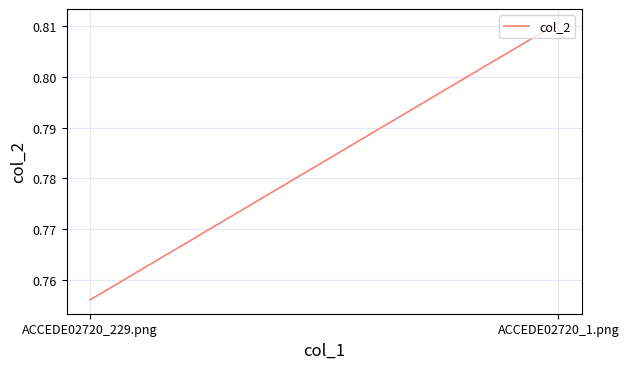

Rank the categories by value from highest to lowest.

ACCEDE02720_1.png, ACCEDE02720_229.png